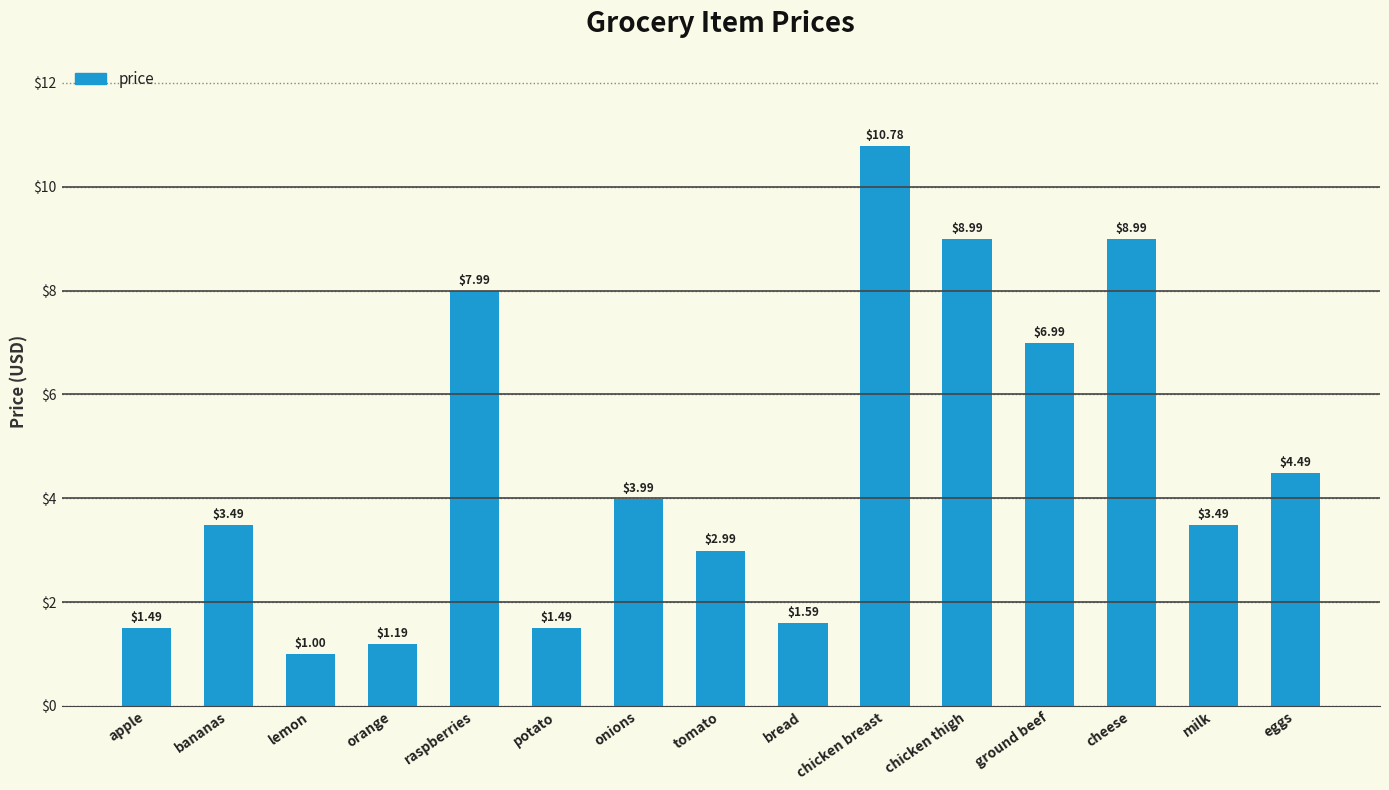

What value does the data have at ground beef?

7.0